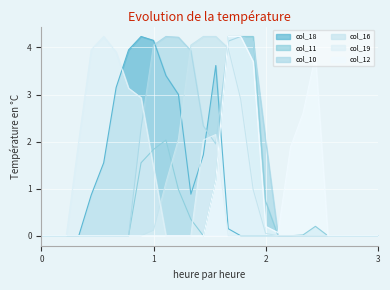

Reading left to right, extract all data points from this chart.

col_18: 0.0	0.0	0.0	0.0	0.9	1.6	3.1	3.9	4.2	4.2	3.4	3.0	0.9	1.7	3.6	0.1	0.0	0.0	0.0	0.0	0.0	0.0	0.0	0.0	0.0	0.0	0.0	0.0
col_11: 0.0	0.0	0.0	0.0	0.0	0.0	0.0	0.0	1.6	1.8	2.0	1.0	0.3	0.0	1.2	4.2	4.2	4.2	0.7	0.0	0.0	0.0	0.2	0.0	0.0	0.0	0.0	0.0
col_10: 0.0	0.0	0.0	0.0	0.0	0.0	0.0	0.0	2.3	4.0	4.2	4.2	3.9	2.3	1.9	4.1	4.2	4.1	2.0	0.0	0.0	0.0	0.0	0.0	0.0	0.0	0.0	0.0
col_16: 0.0	0.0	0.0	0.0	0.0	0.0	0.0	0.0	0.0	0.1	1.1	2.0	4.0	4.2	4.2	4.0	2.9	1.0	0.1	0.0	0.0	0.0	0.0	0.0	0.0	0.0	0.0	0.0
col_19: 0.0	0.0	0.0	2.0	3.9	4.2	3.9	3.1	2.9	1.4	0.0	0.0	0.0	2.0	2.1	0.0	0.0	0.0	0.0	0.0	0.0	0.0	0.0	0.0	0.0	0.0	0.0	0.0
col_12: 0.0	0.0	0.0	0.0	0.0	0.0	0.0	0.0	0.0	0.0	0.0	0.0	0.0	0.0	1.2	4.2	4.2	3.7	0.2	0.1	1.9	2.6	3.8	0.0	0.0	0.0	0.0	0.0